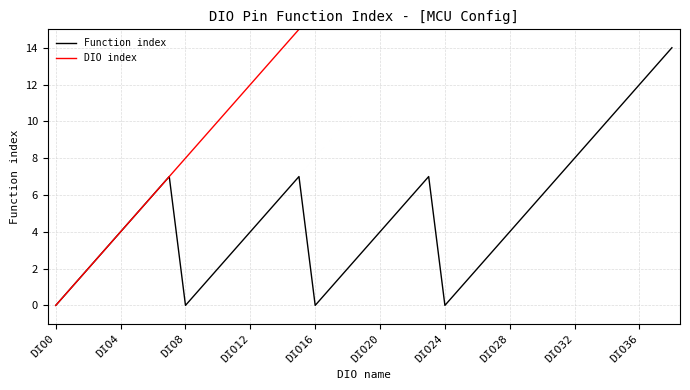

The value of Function index at DIO20 is 4. True or false?

True